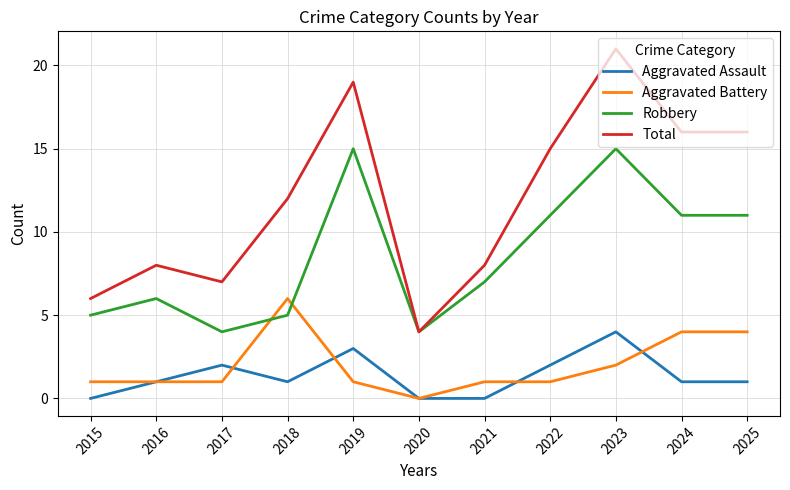

Does the chart have visible grid lines?

Yes